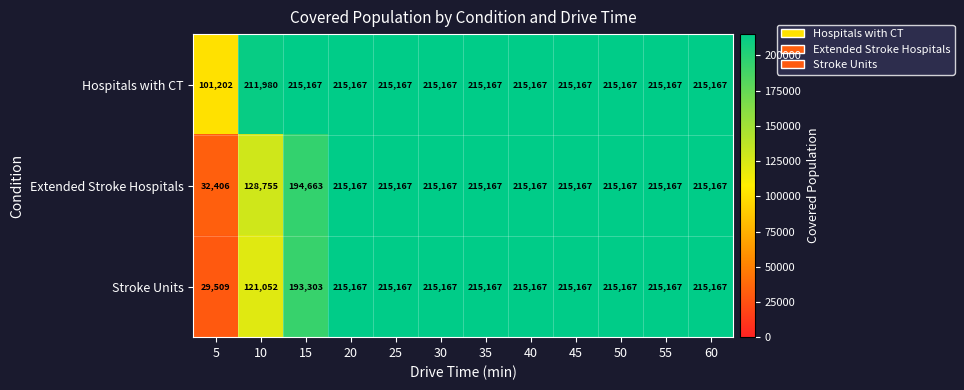

At which category does the chart reach its minimum across all series?

5